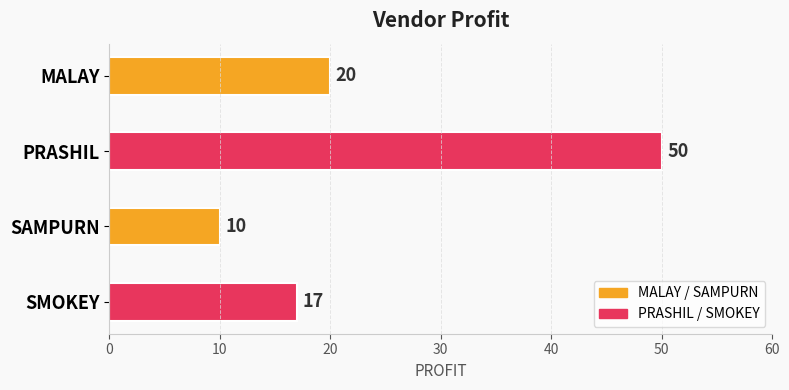

Does the chart contain stacked bars?

No